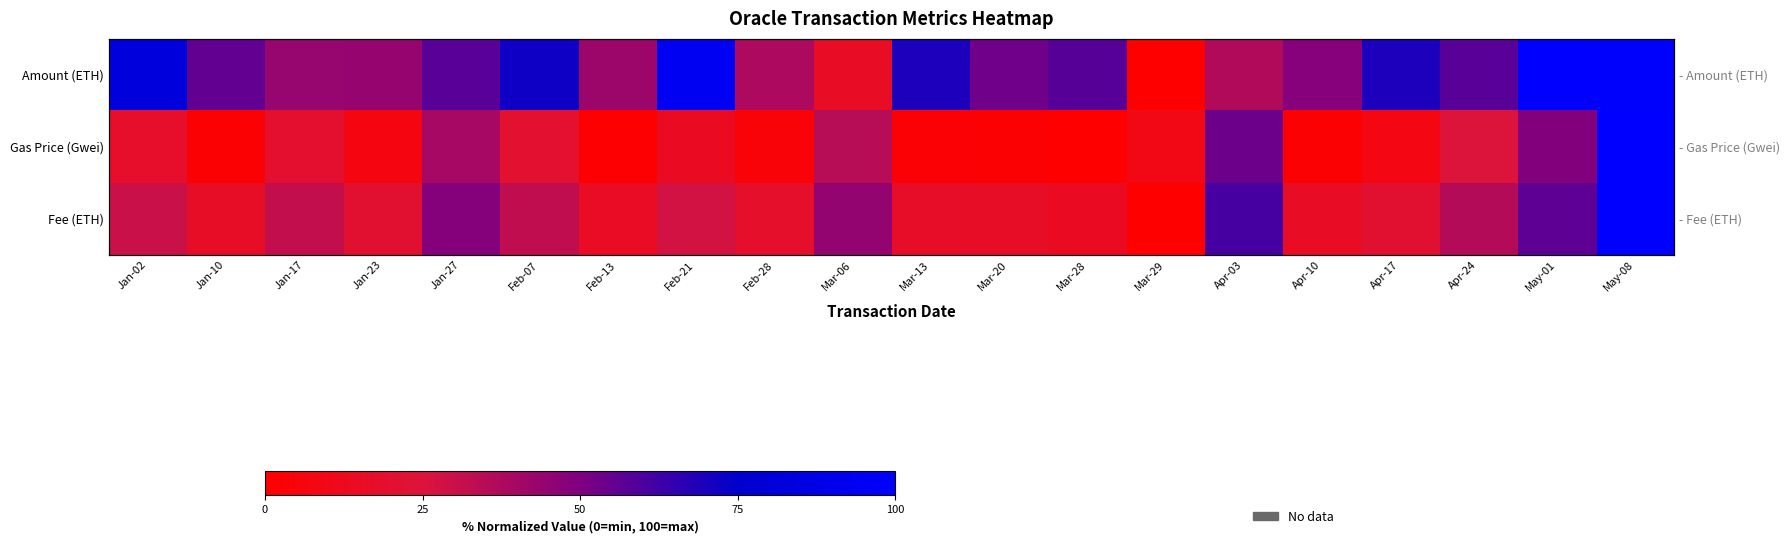

What is the difference between the maximum and minimum values in the Fee (ETH) series?

100.0